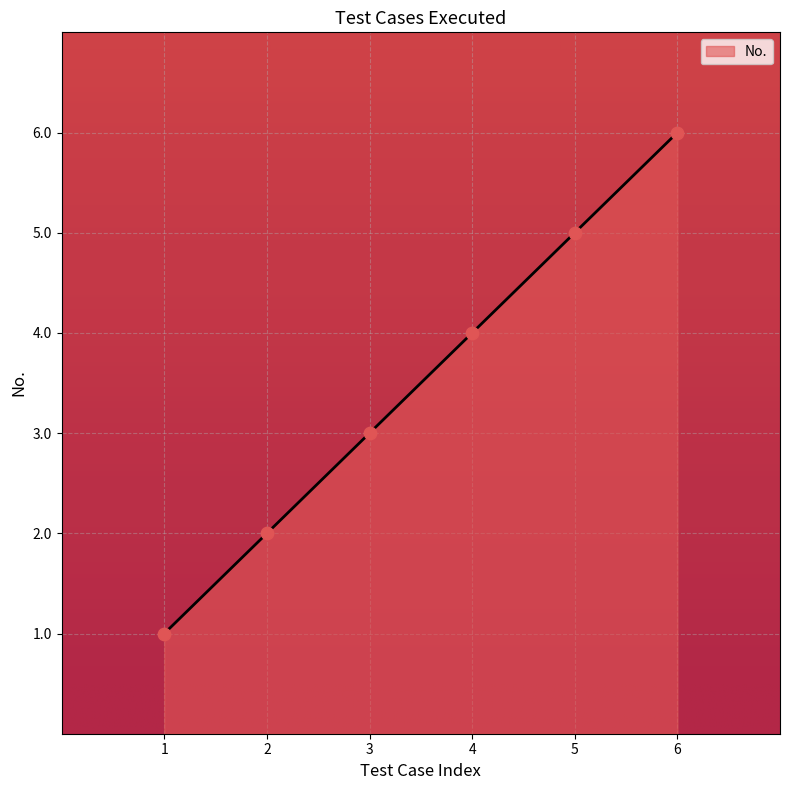

What is the ratio of the value at 3 to the value at 1?

3.0